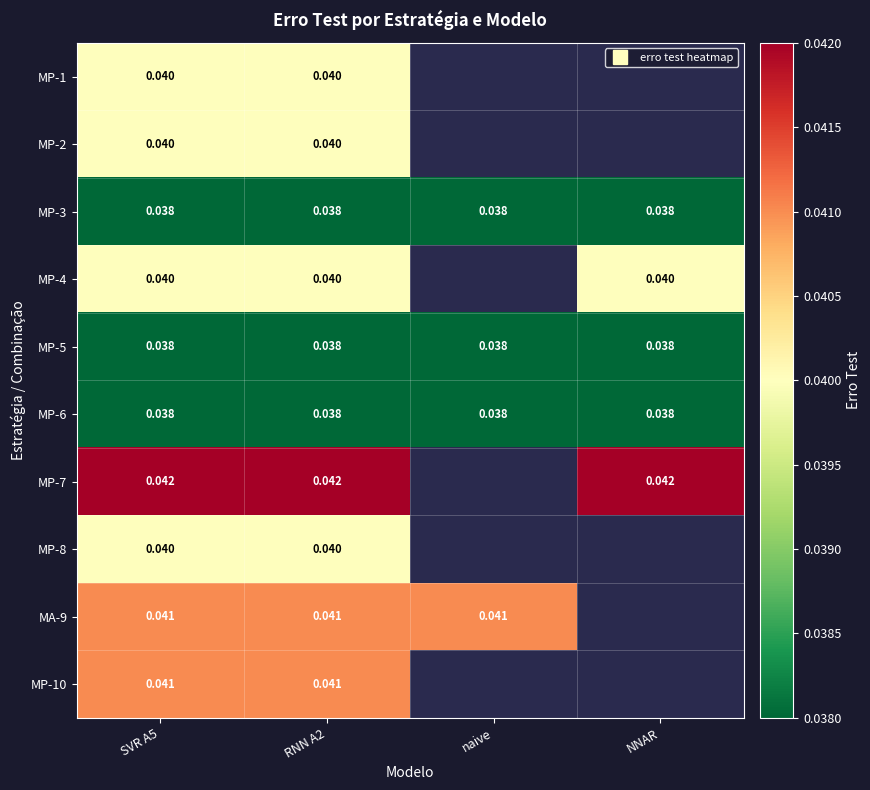

Which series has the largest range (max minus min)?

MP-1